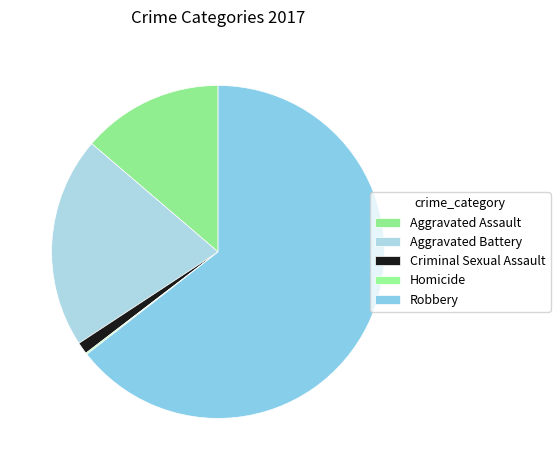

To the nearest percent, what is the difference between the Robbery and Aggravated Battery slice percentages?

44%